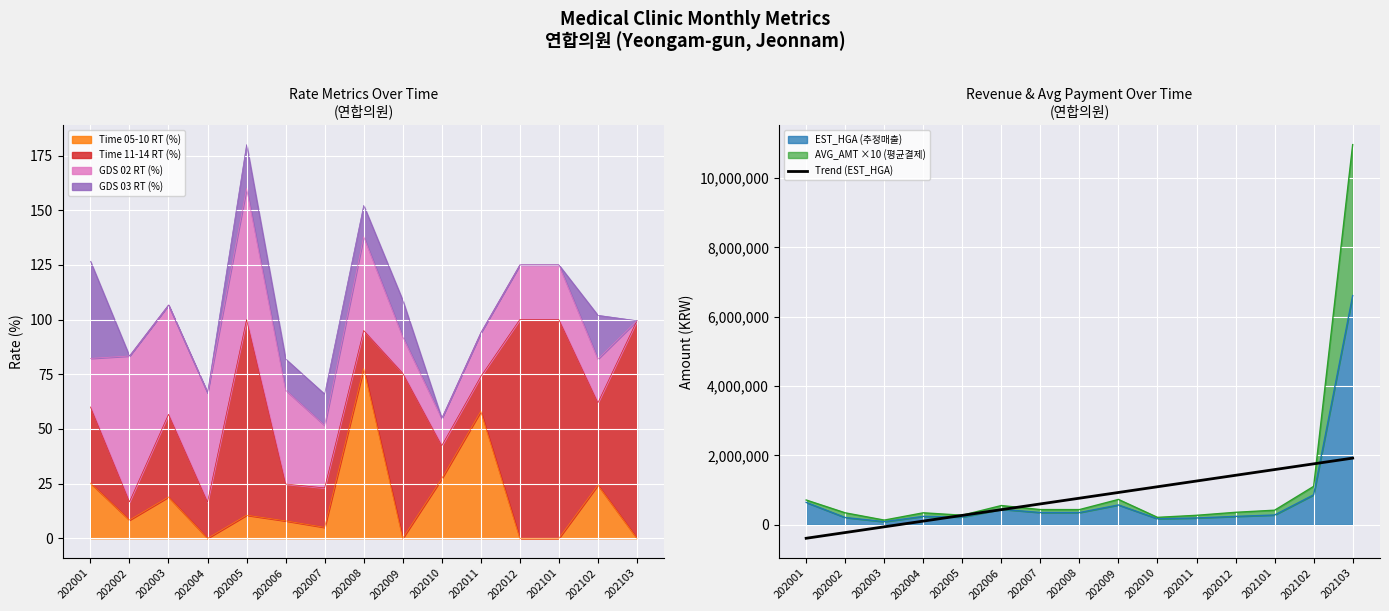

True or false: Time 05-10 RT (%) has a value of 40.1 at 202010.

False